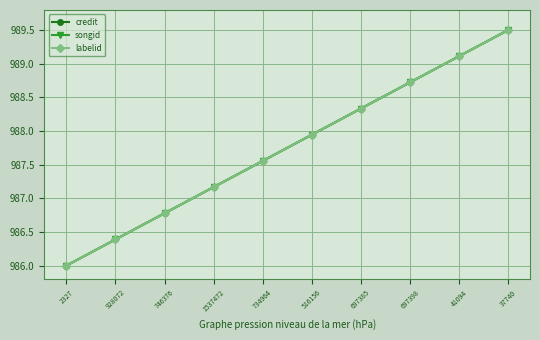

What is the value of the songid point at the 3rd from the left?

986.8